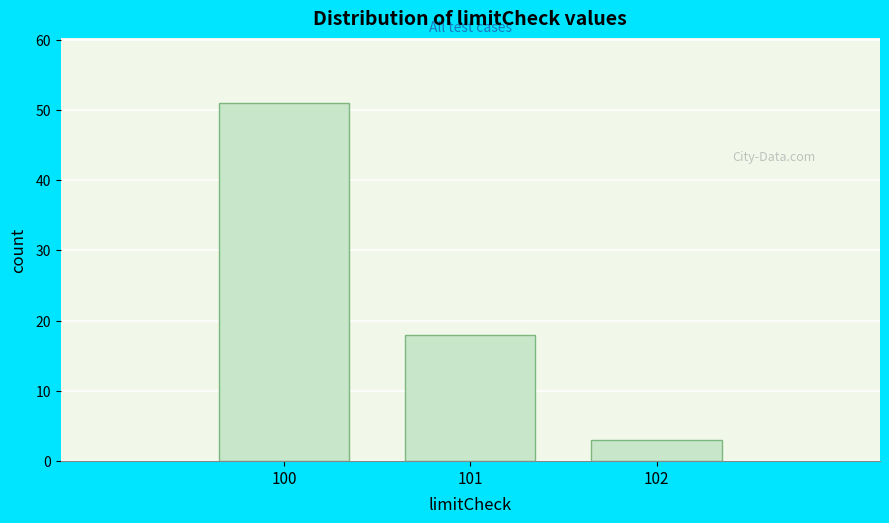

Reading left to right, list all the values displayed in this chart.

100=51	101=18	102=3